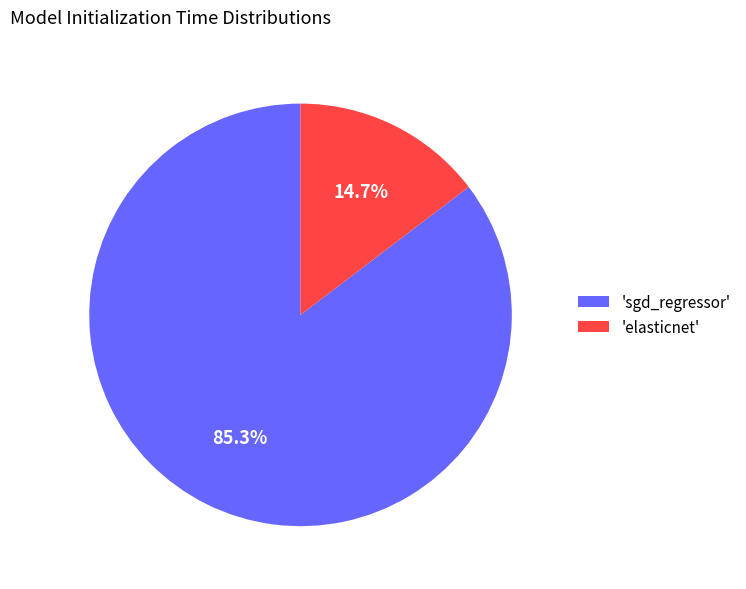

Combined, do 'sgd_regressor' and 'elasticnet' account for over 50%?

Yes